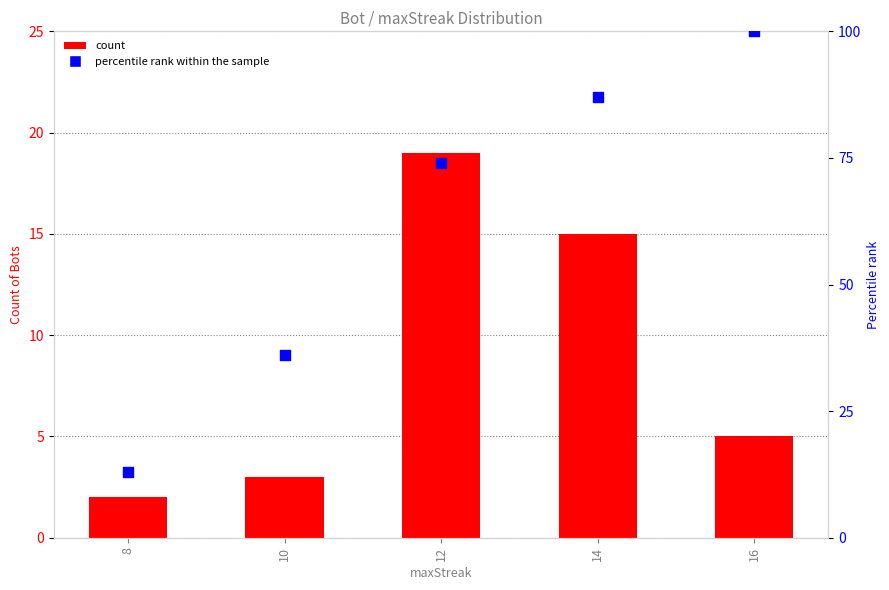

Which series has the widest spread of Y values?

percentile rank within the sample